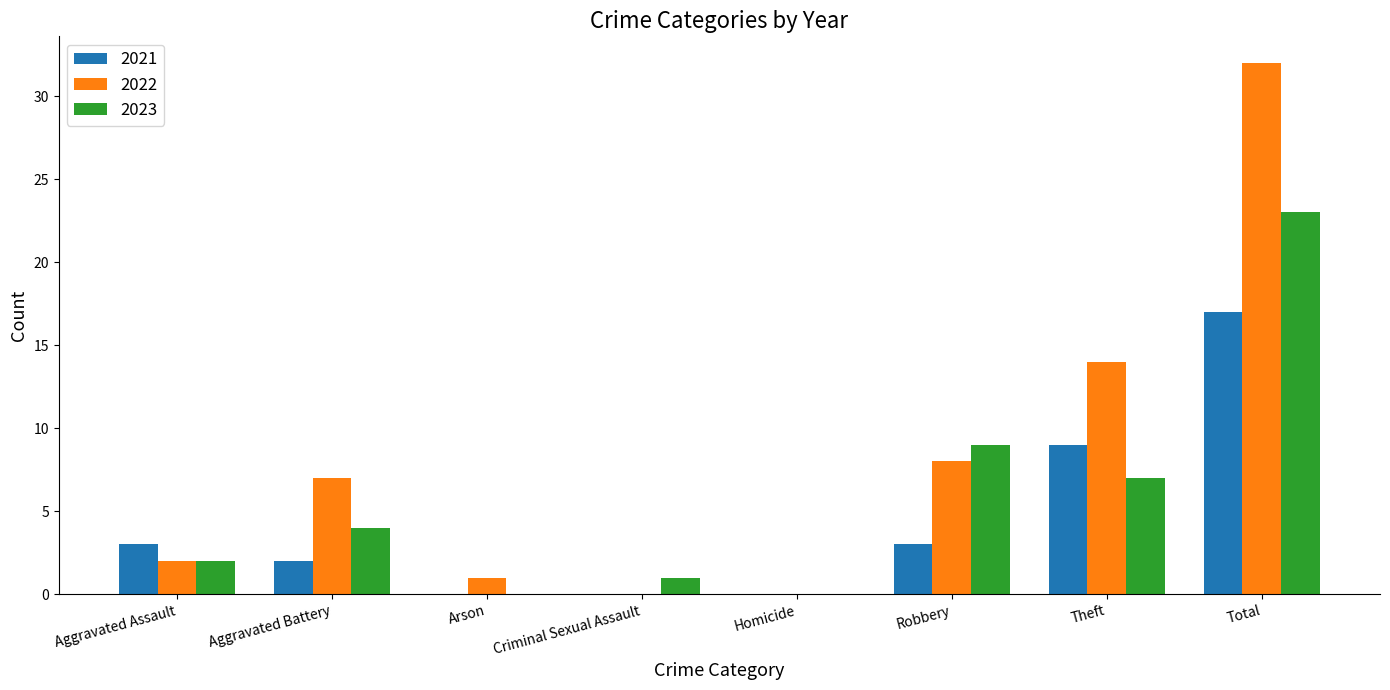

How many categories are shown in the chart?

8